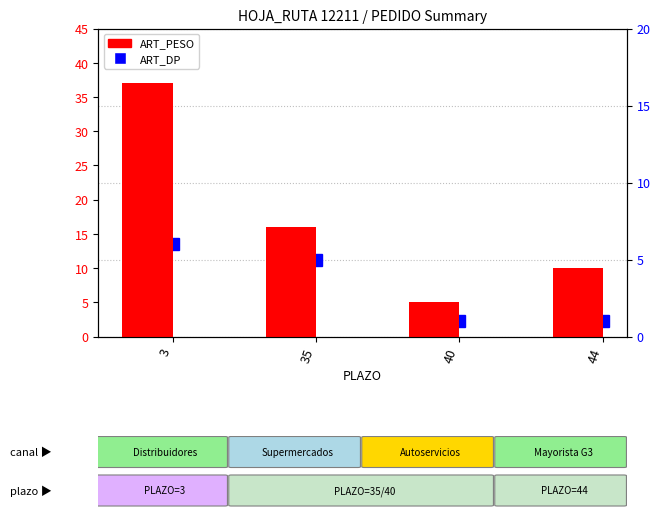

At how many categories does at least one series exceed 20?

1